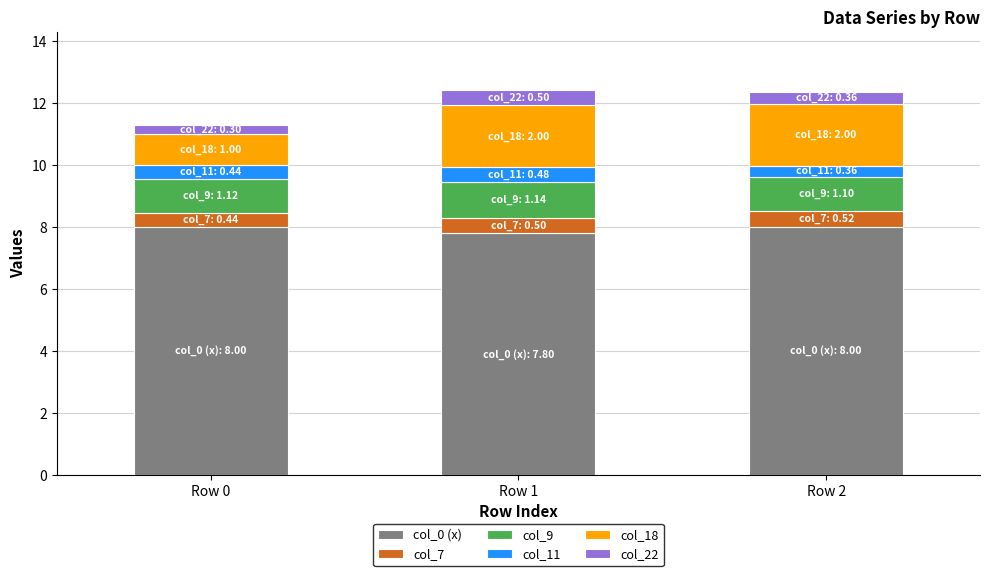

True or false: col_0 (x) has a value of 8.0 at Row 2.

True